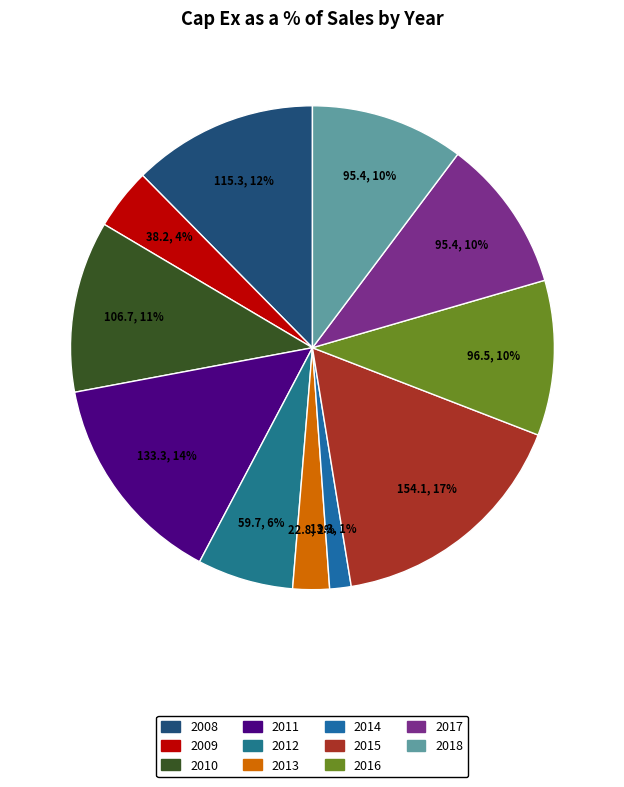

Is 2009 the majority of the pie?

No